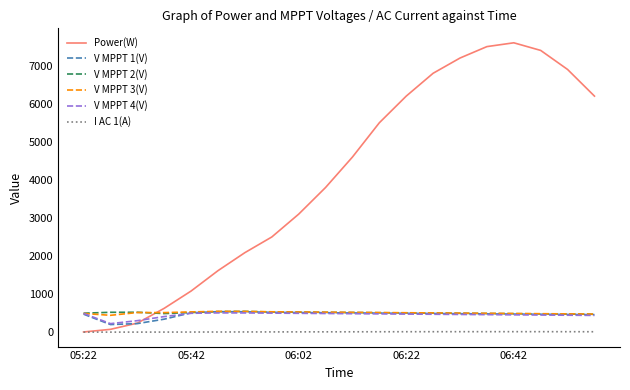

True or false: I AC 1(A) and V MPPT 3(V) cross at least once.

False